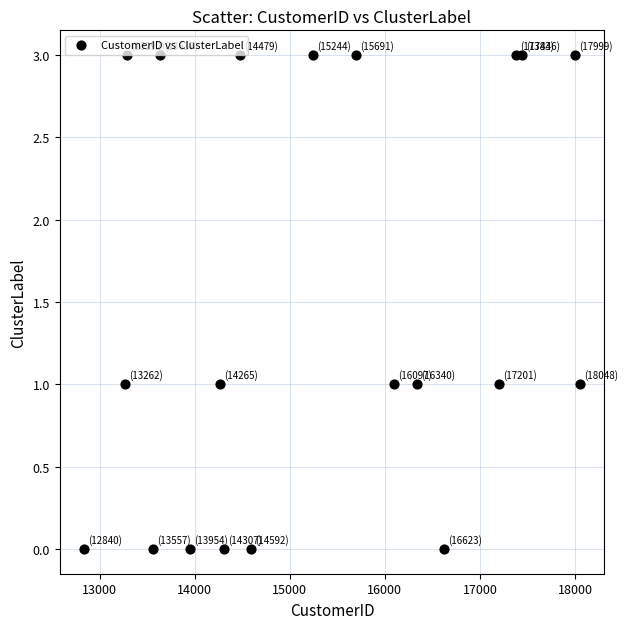

What is the range of Y values (max minus min)?

3